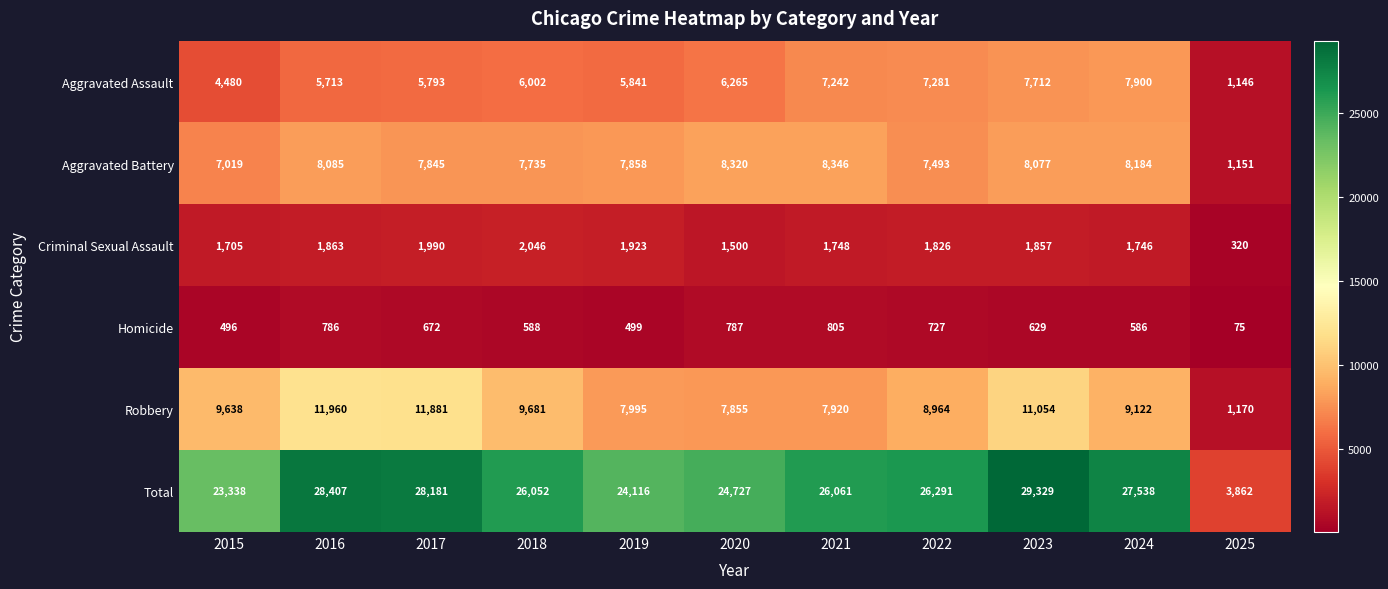

Rank the series by their maximum value, from highest to lowest.

Total, Robbery, Aggravated Battery, Aggravated Assault, Criminal Sexual Assault, Homicide